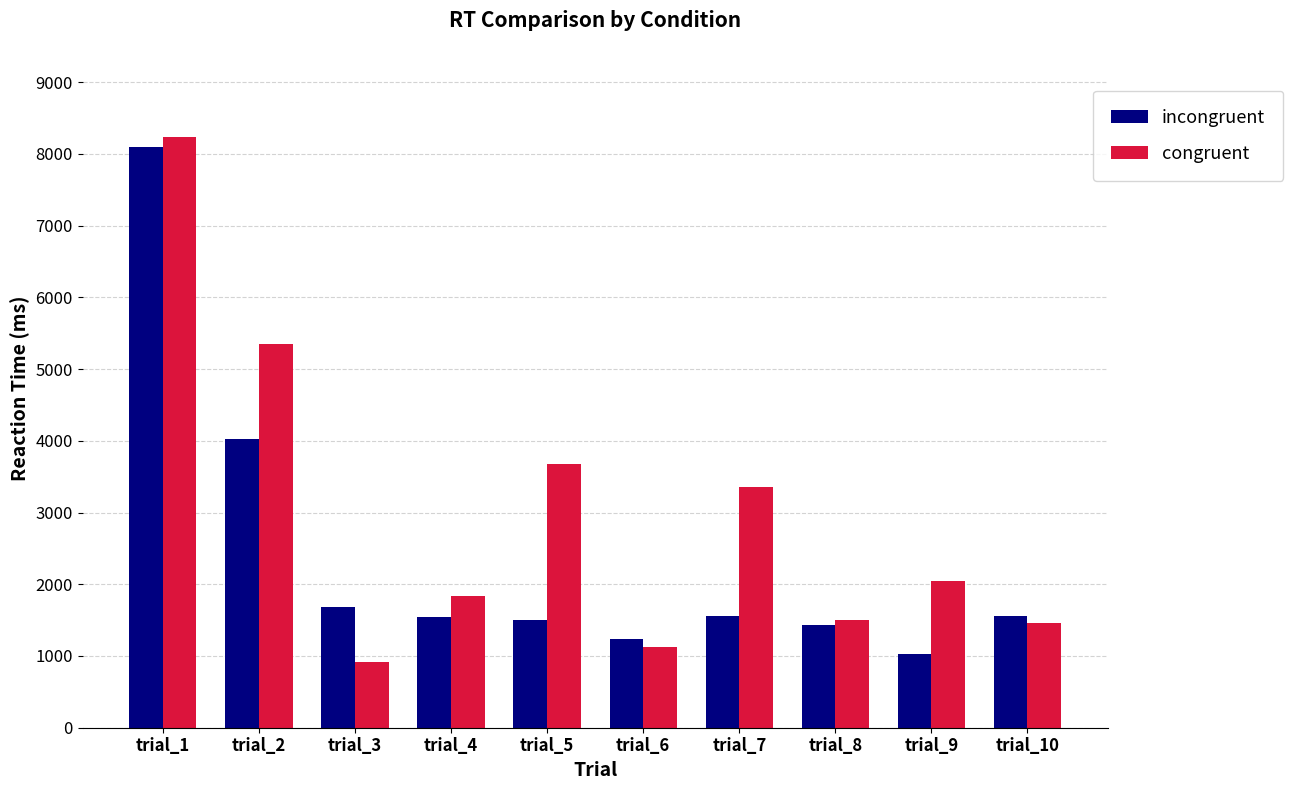

What is the difference between the maximum and minimum values in the congruent series?

7325